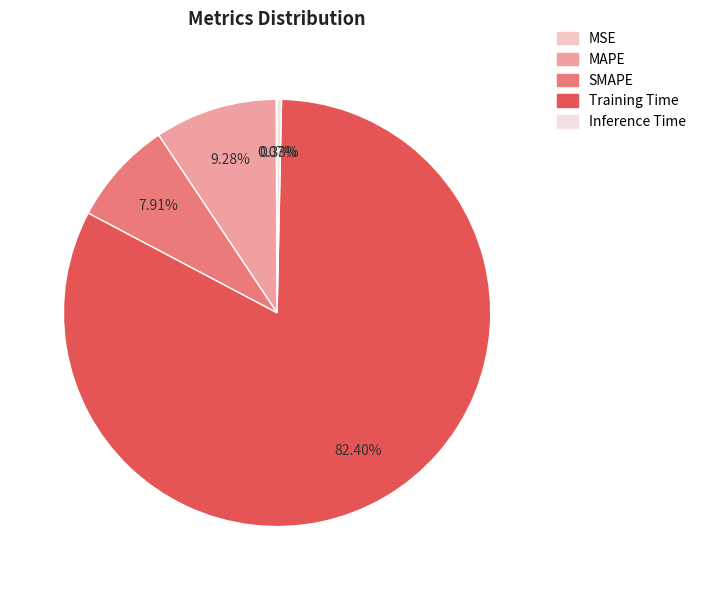

Which category has the biggest portion of the pie?

Training Time